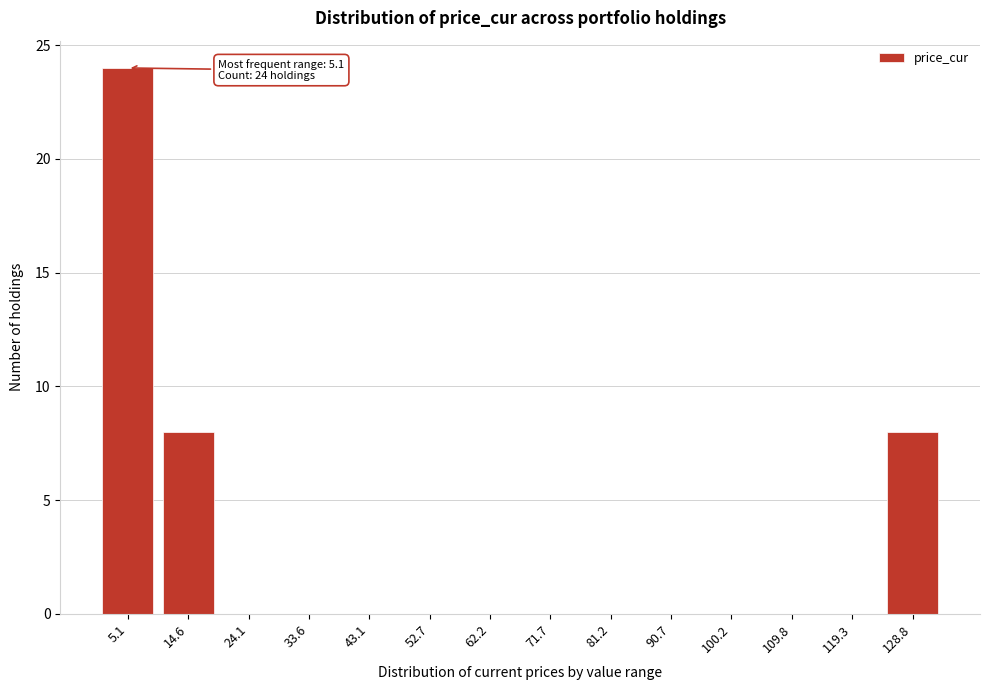

Reading right to left, transcribe all the data shown in this chart.

128.8=8	119.3=0	109.8=0	100.2=0	90.7=0	81.2=0	71.7=0	62.2=0	52.7=0	43.1=0	33.6=0	24.1=0	14.6=8	5.1=24